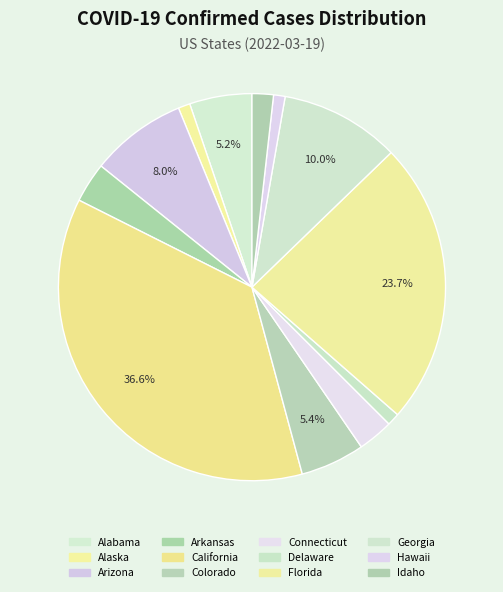

How many segments does this pie chart have?

12